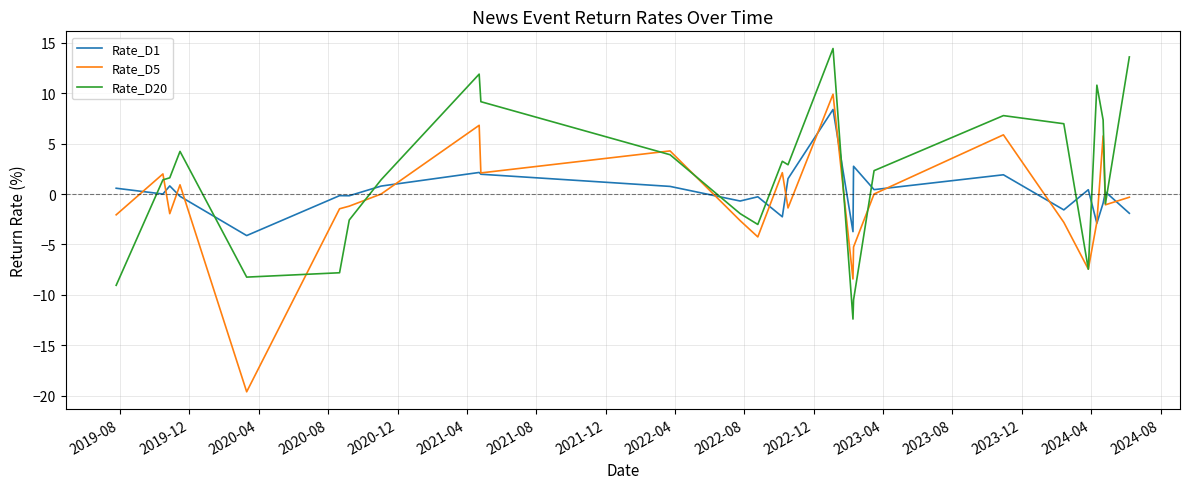

What are all the series names shown in the legend?

Rate_D1, Rate_D5, Rate_D20